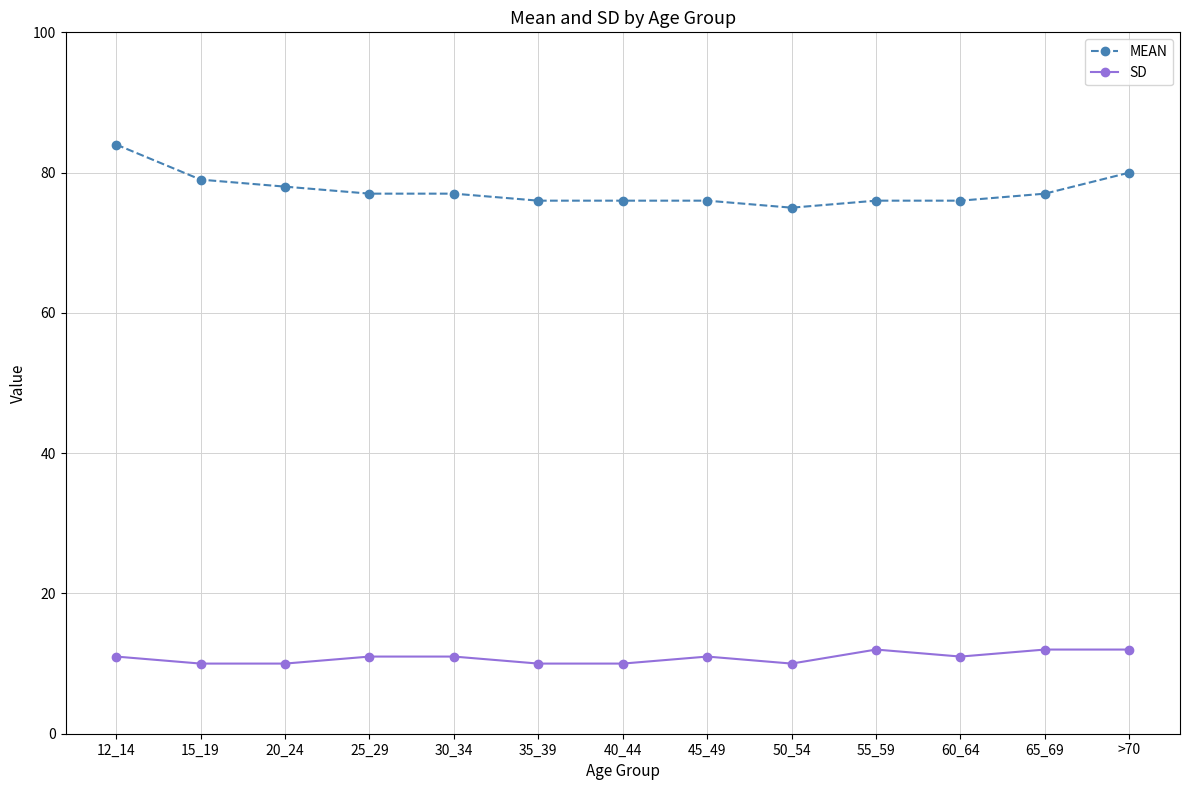

What is the smallest value displayed?

10